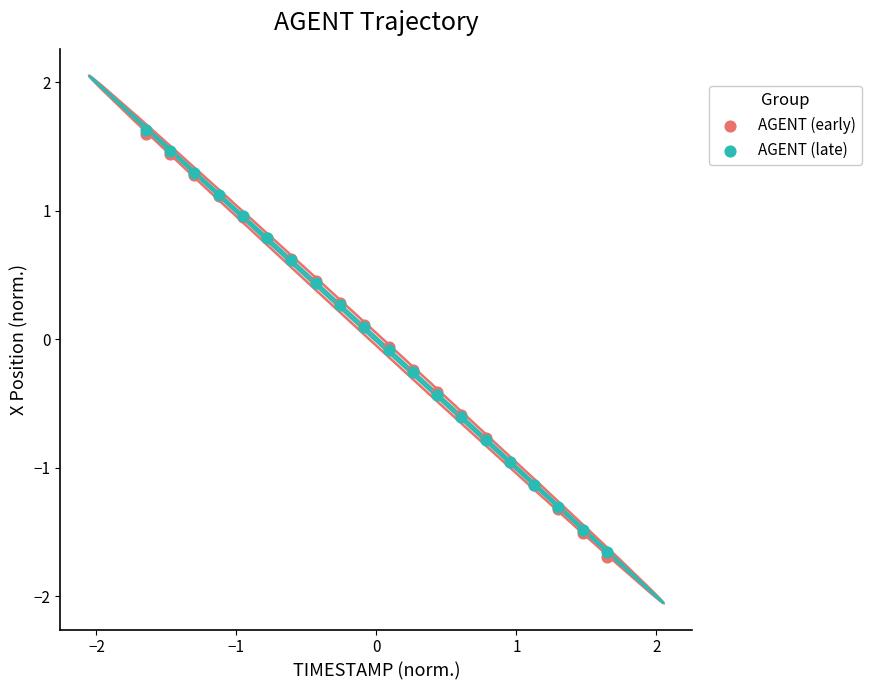

What are all the series names shown in the legend?

AGENT (early), AGENT (late)